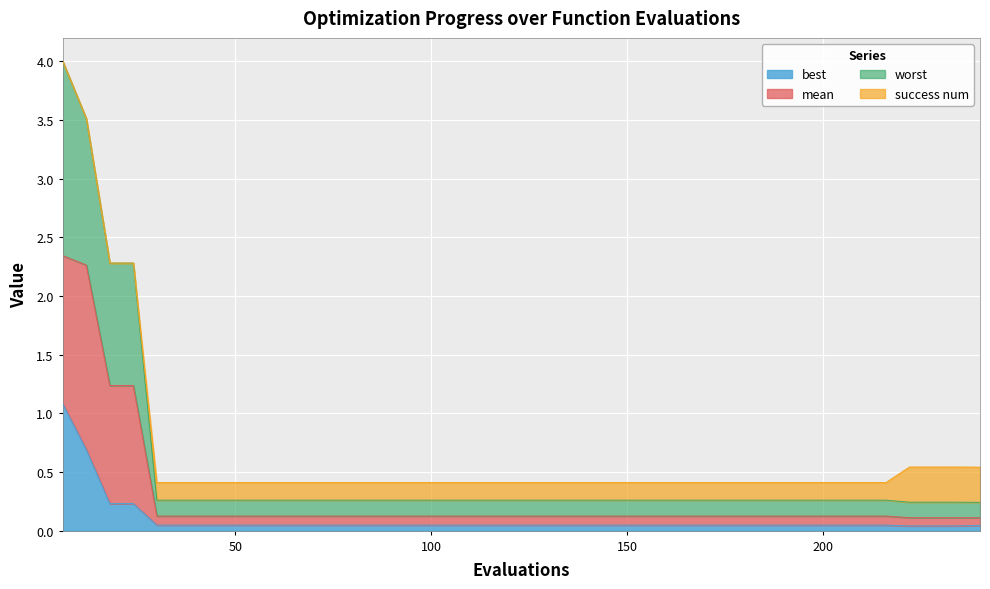

List the labels in order of worst value, largest first.

6, 12, 18, 24, 30, 36, 42, 48, 54, 60, 66, 72, 78, 84, 90, 96, 102, 108, 114, 120, 126, 132, 138, 144, 150, 156, 162, 168, 174, 180, 186, 192, 198, 204, 210, 216, 222, 228, 234, 240